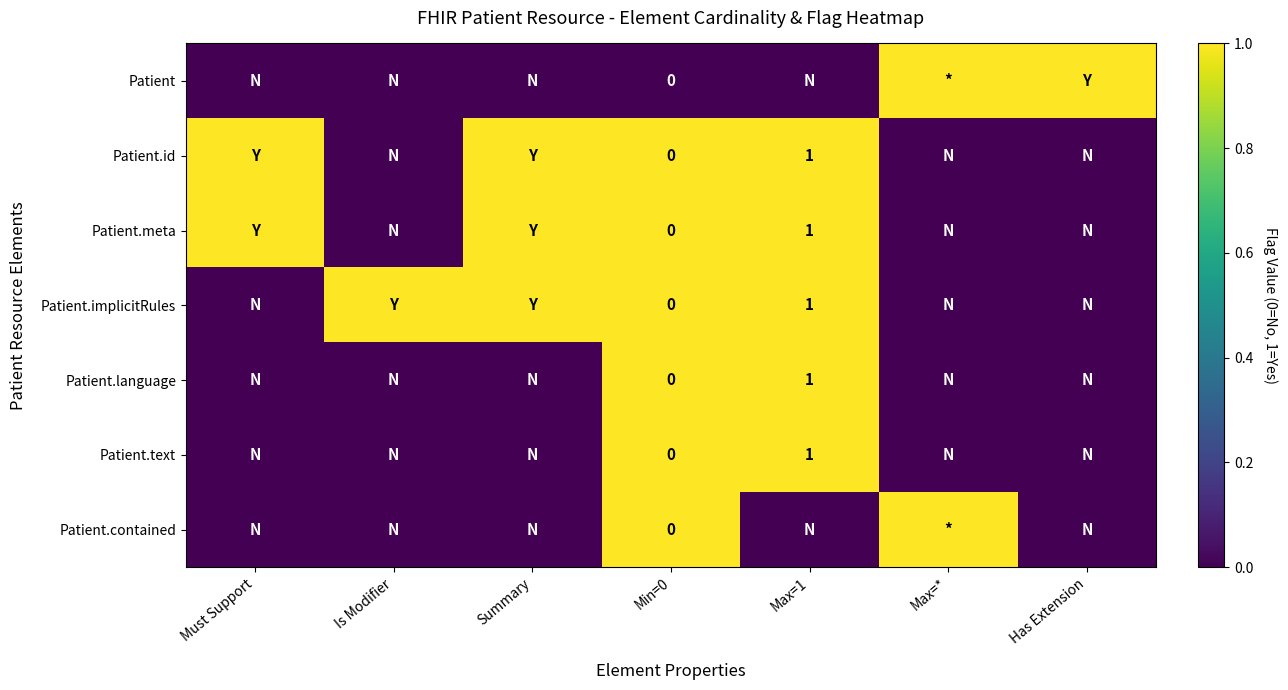

True or false: Patient.meta has a value of 1 at Max=1.

True